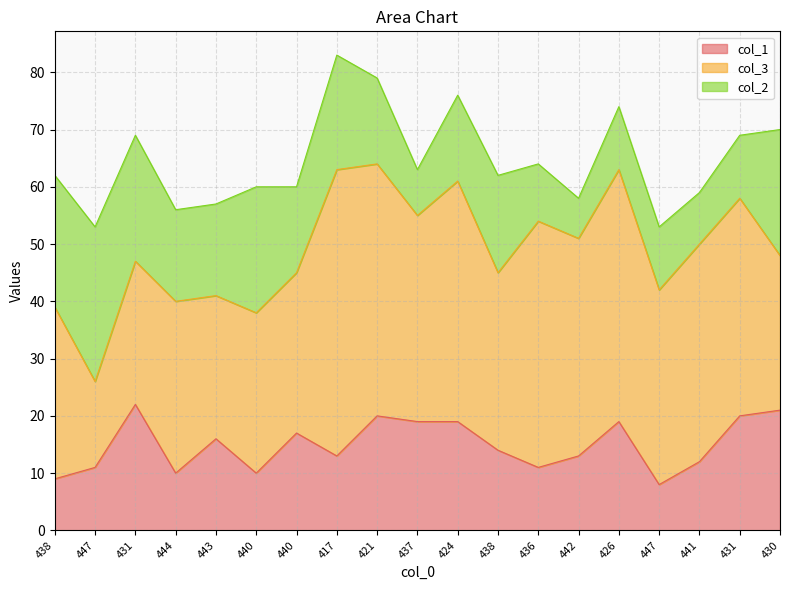

What is the lowest value of the col_3 series?

15